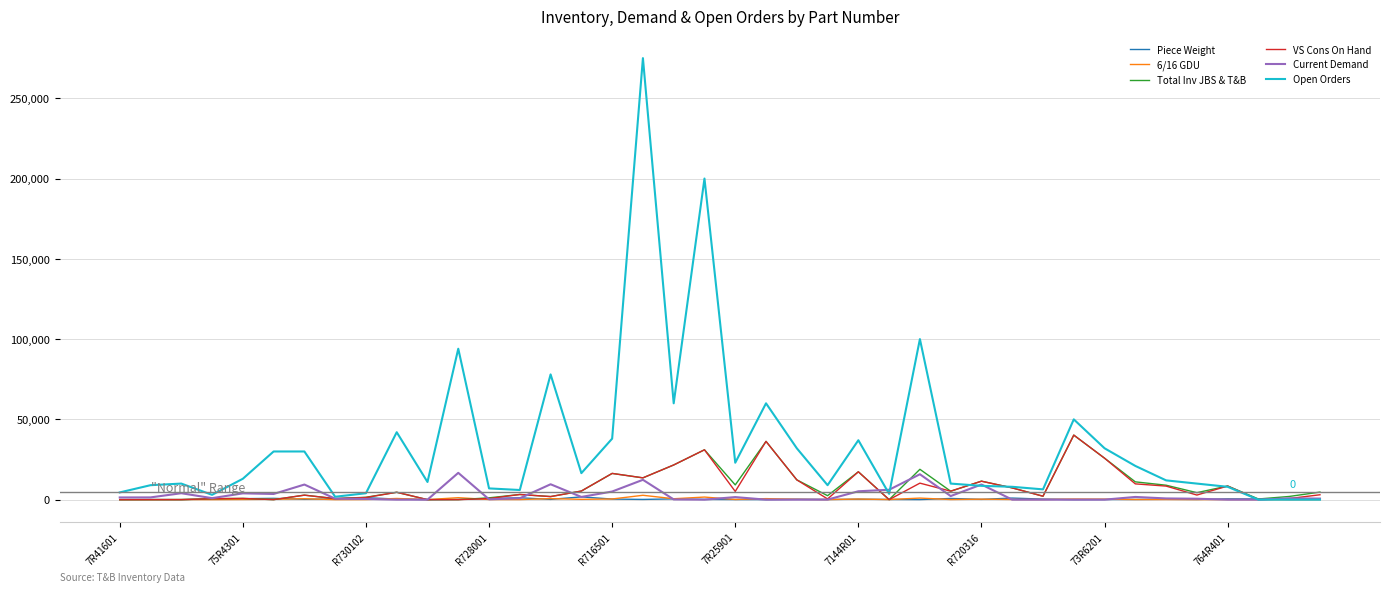

Which series has the largest range (max minus min)?

Open Orders